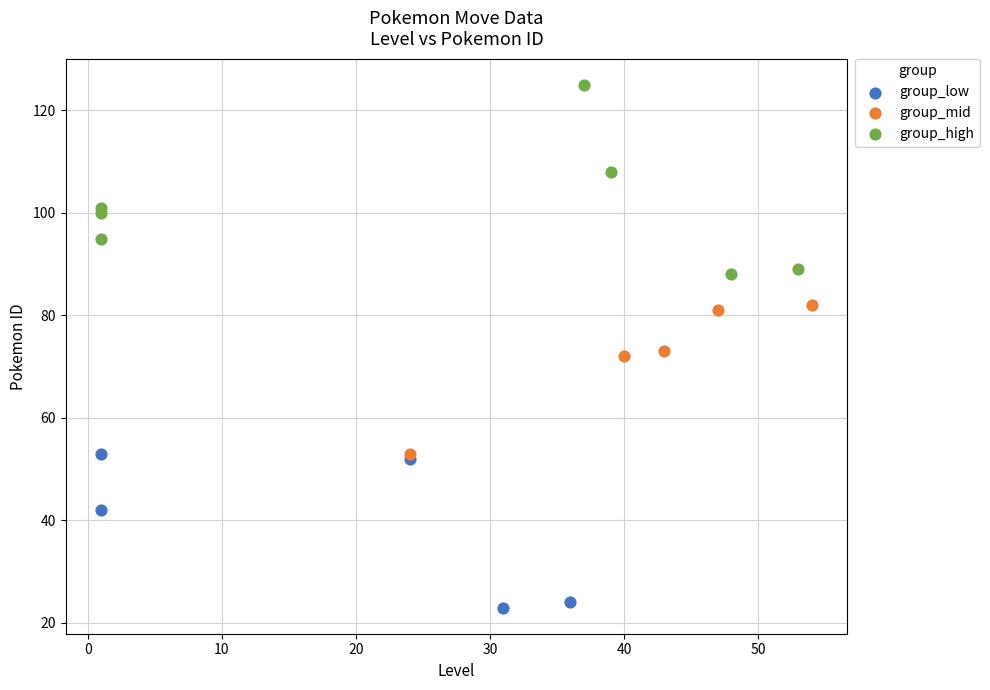

Which series has the largest Y range (max minus min)?

group_high